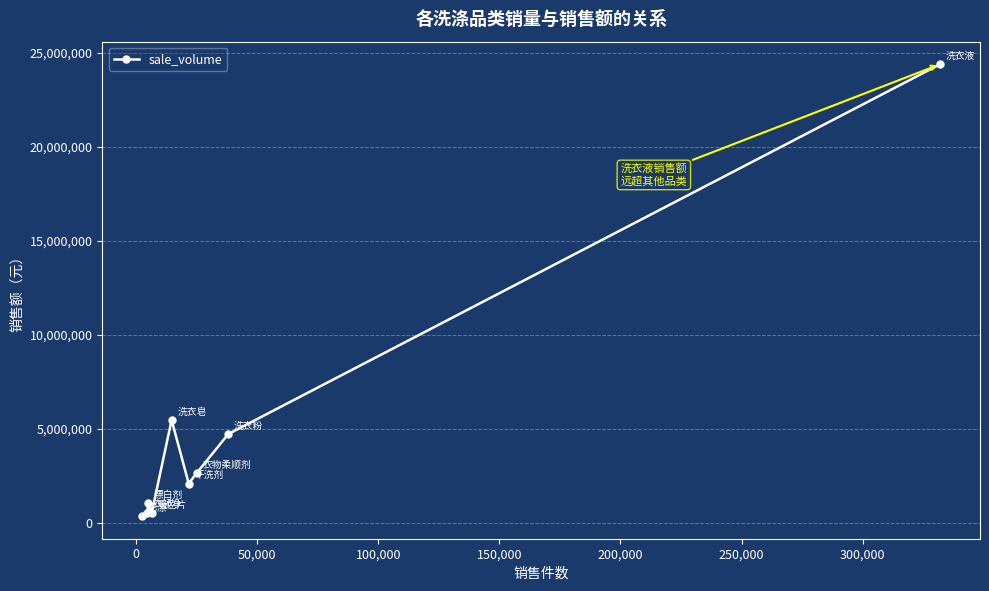

What is the difference between the second highest and minimum values?

5110484